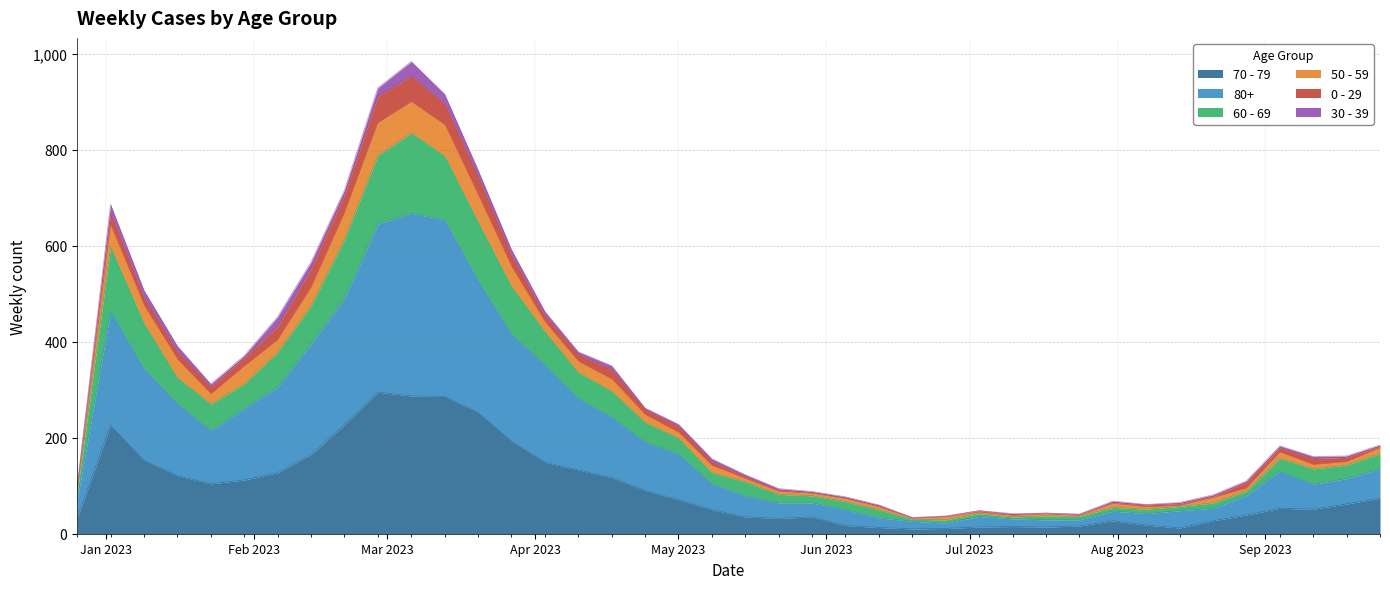

What are all the series names shown in the legend?

70 - 79, 80+, 60 - 69, 50 - 59, 0 - 29, 30 - 39